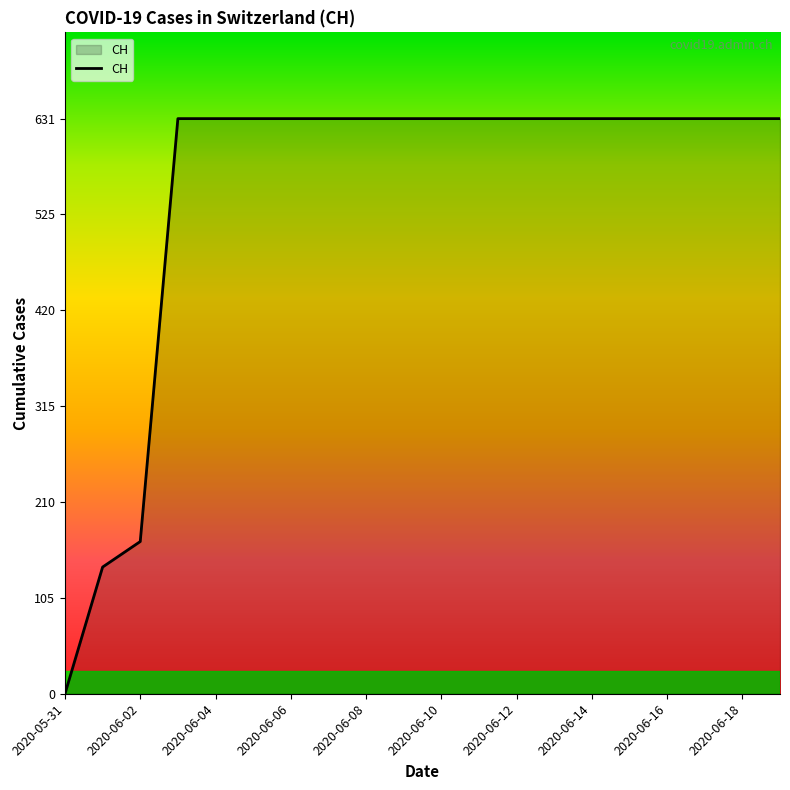

What is the difference between the maximum and minimum values?

631